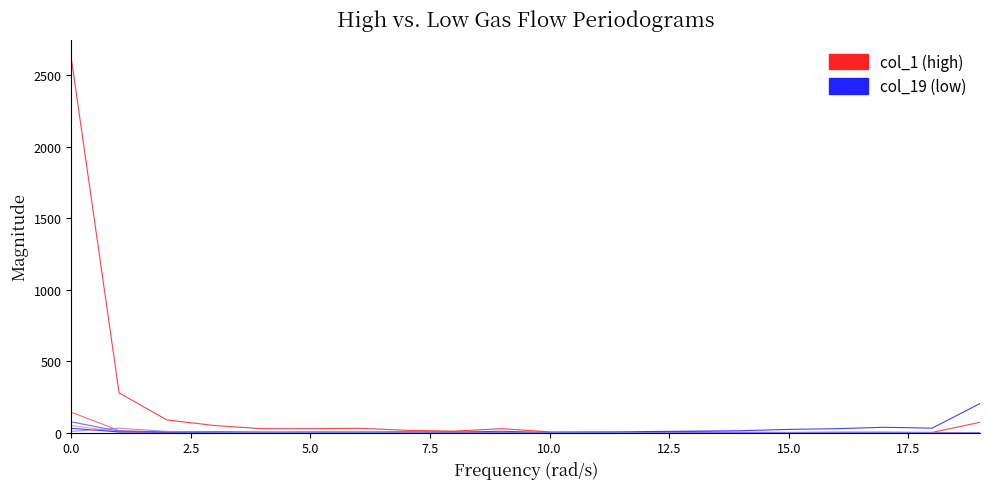

What is the greatest value displayed?

2618